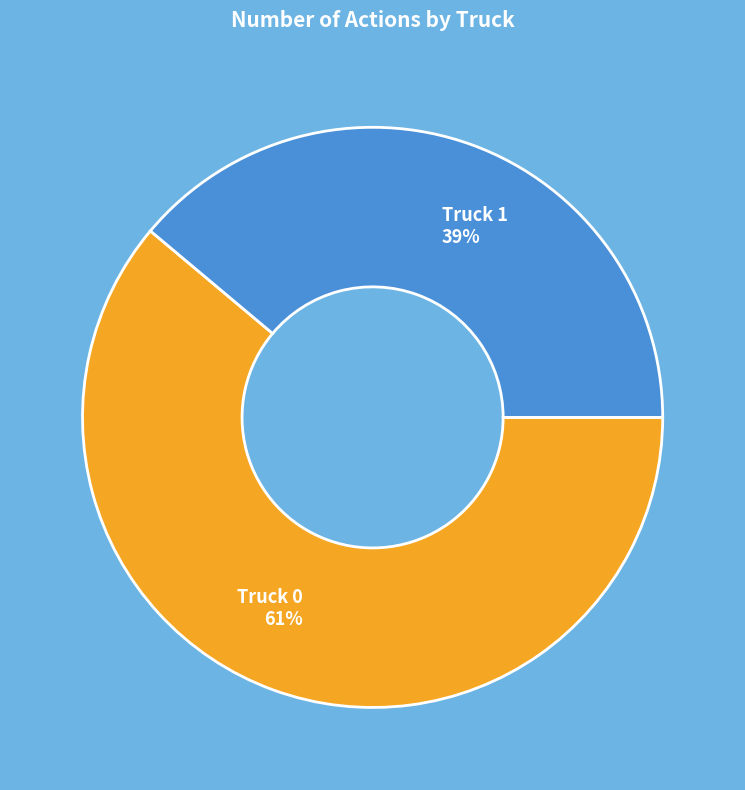

Do Truck 1 and Truck 0 together represent more than half of the pie?

Yes